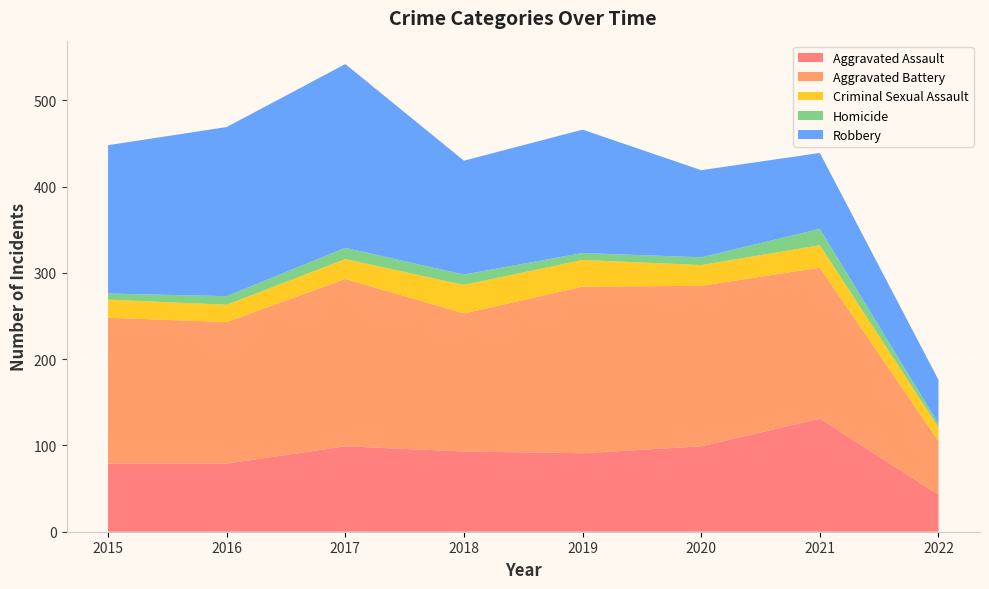

Reading left to right, what are all the values shown in this chart?

Aggravated Assault: 2015=79	2016=79	2017=99	2018=93	2019=91	2020=99	2021=131	2022=43
Aggravated Battery: 2015=169	2016=164	2017=194	2018=160	2019=193	2020=186	2021=175	2022=62
Criminal Sexual Assault: 2015=21	2016=20	2017=23	2018=33	2019=31	2020=24	2021=26	2022=16
Homicide: 2015=7	2016=10	2017=13	2018=12	2019=8	2020=9	2021=19	2022=4
Robbery: 2015=172	2016=196	2017=213	2018=132	2019=143	2020=101	2021=88	2022=51